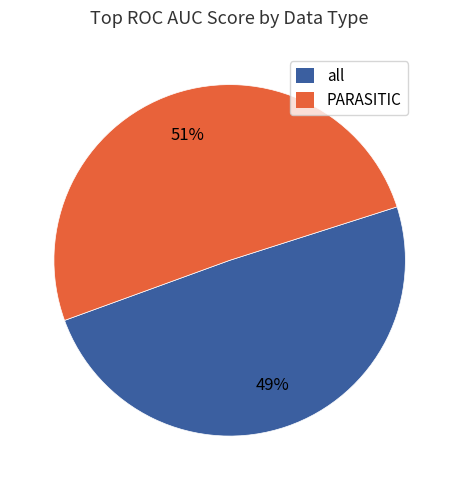

Is there any slice that represents more than half of the pie?

Yes